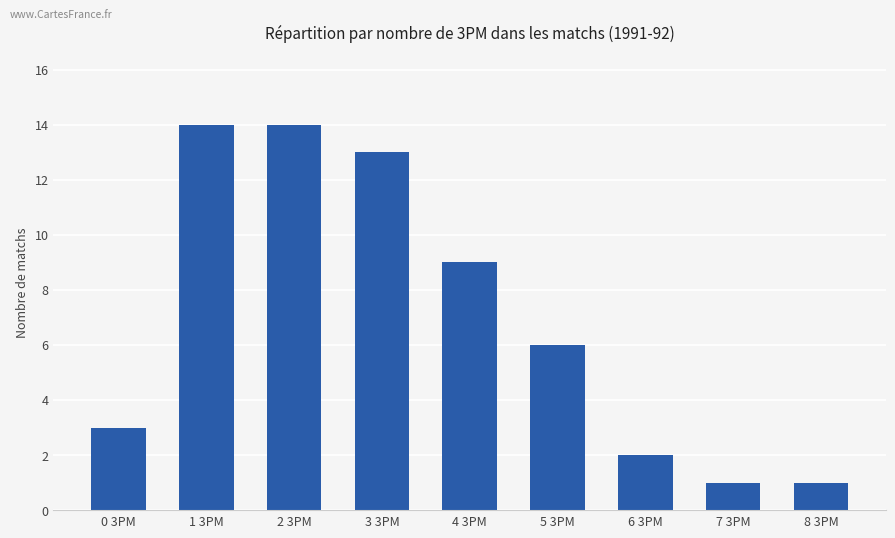

Between 0 3PM and 7 3PM, which is larger?

0 3PM